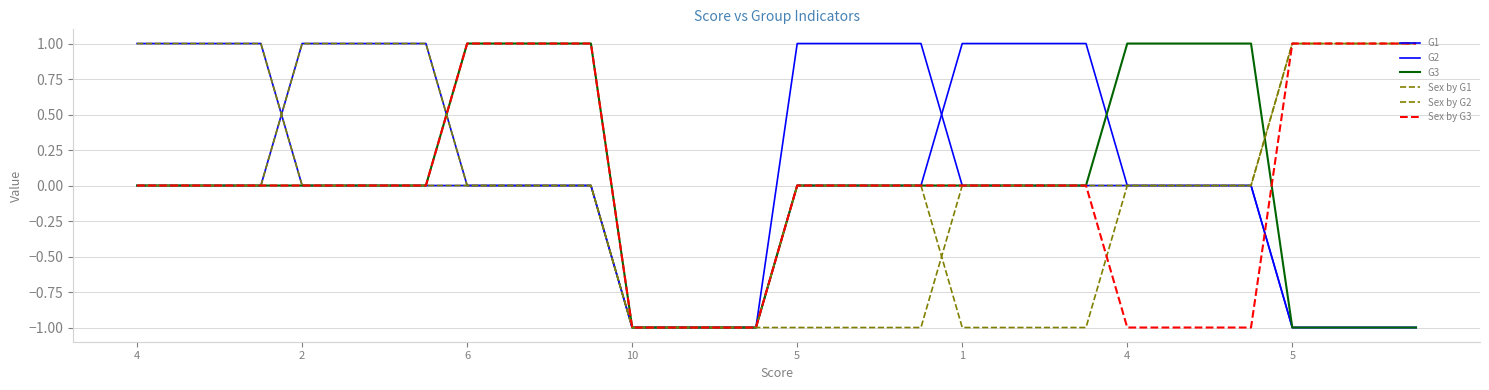

How many lines are shown in the chart?

6